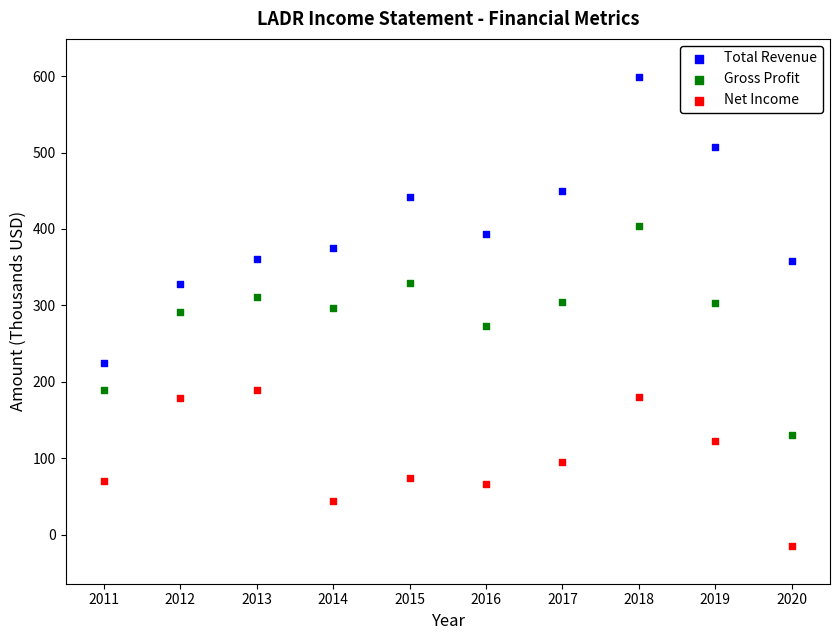

Which series reaches the maximum Y coordinate?

Total Revenue